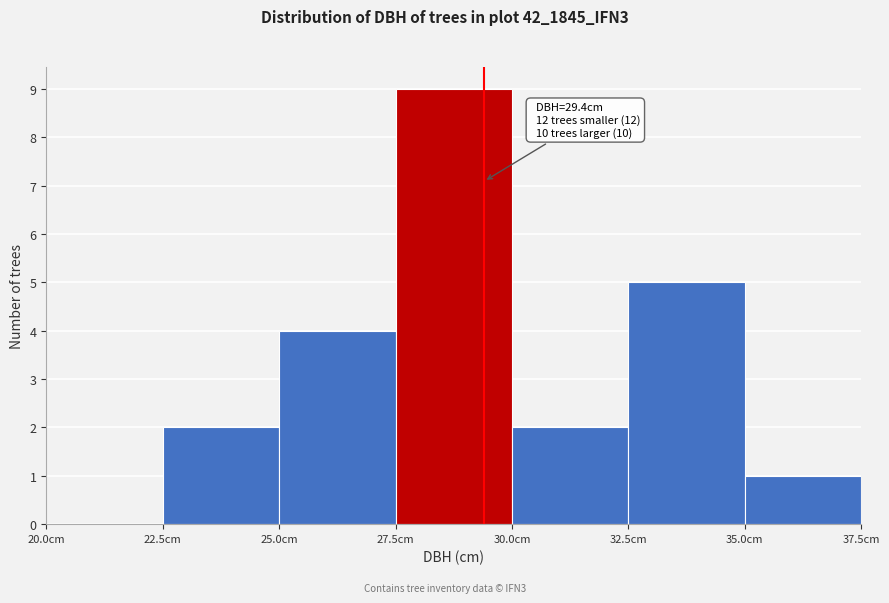

Which range on the x-axis has the tallest bar?

27.5 to 30.0